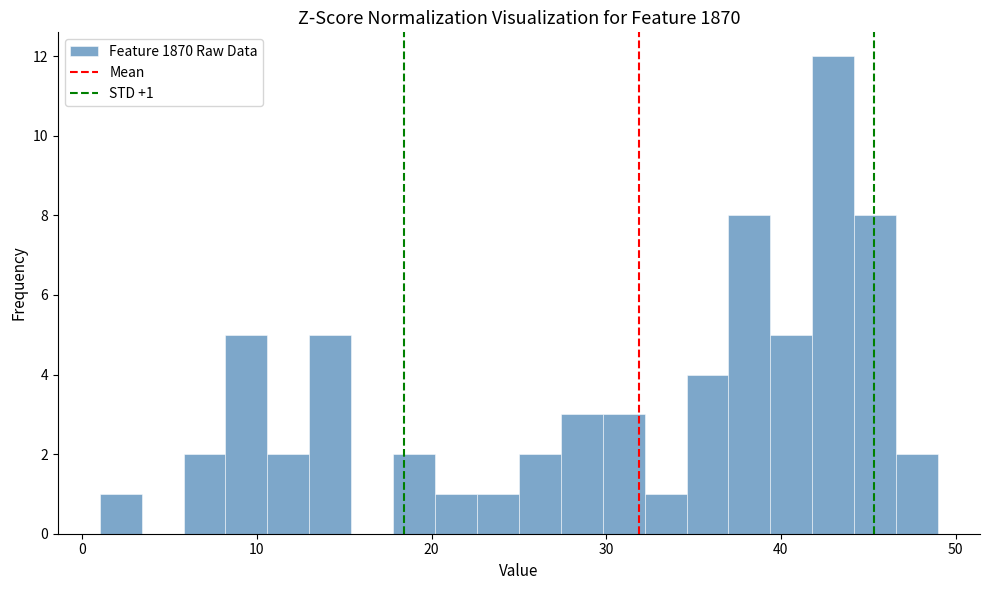

Around what value on the x-axis is the tallest bar? Give the approximate position of its centre, as read against the axis.

43